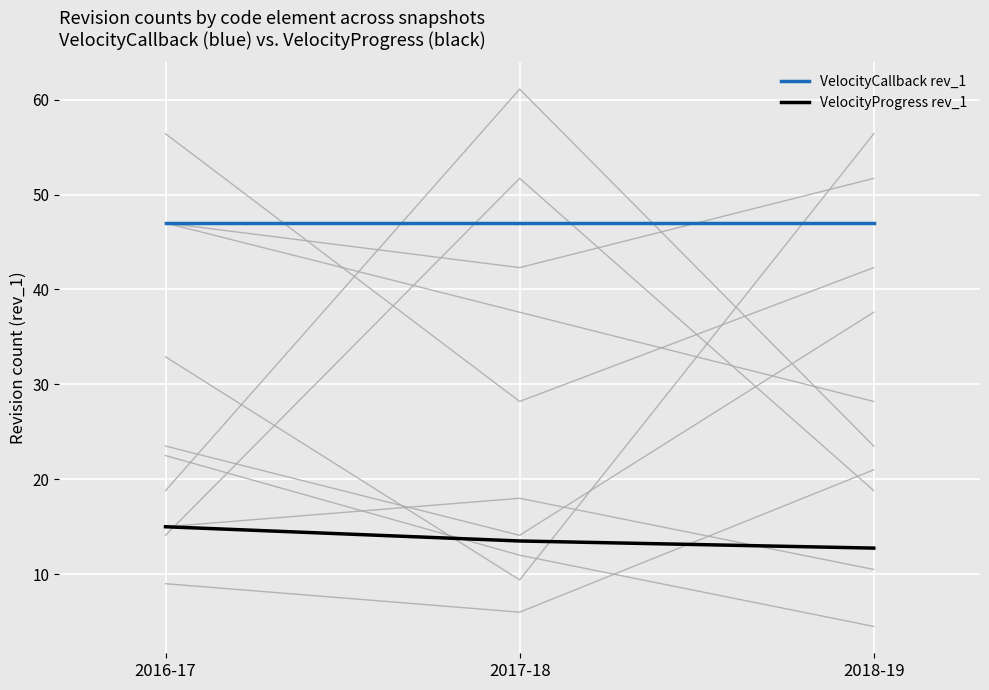

What is the minimum value shown in the chart?

12.8